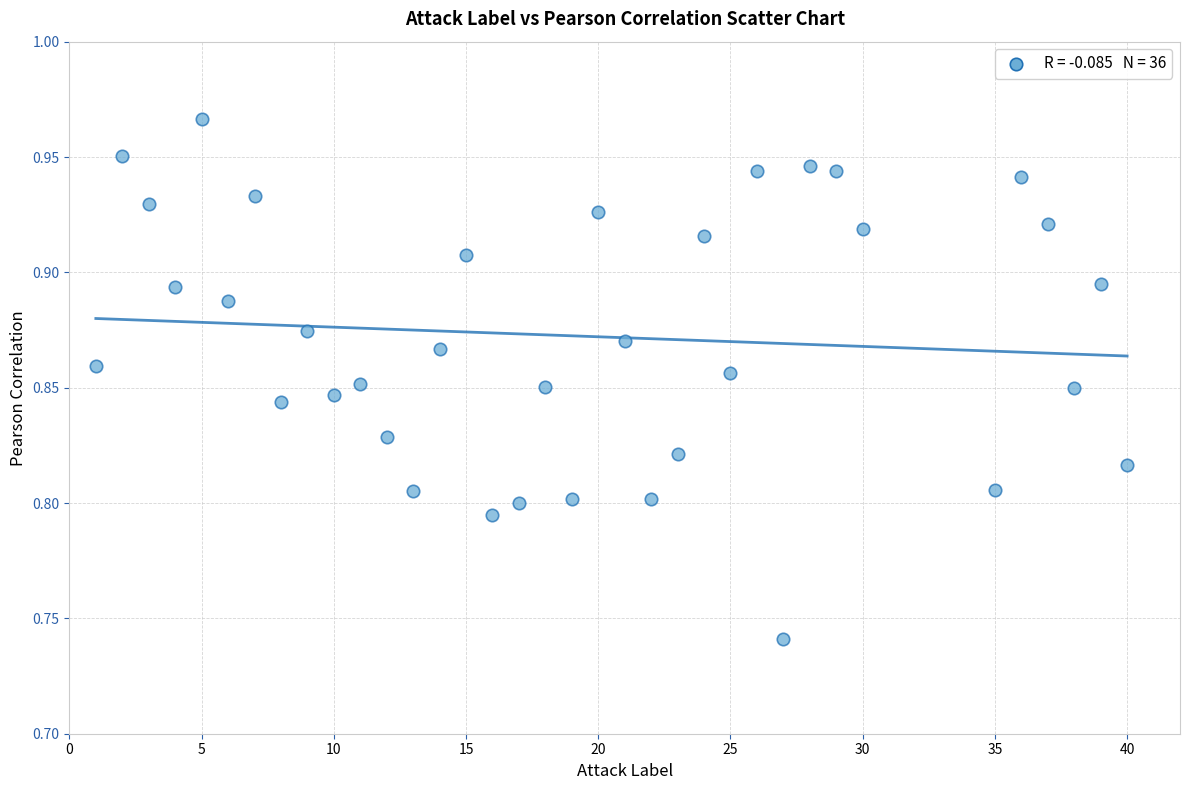

What is the range of X values (max minus min)?

39.0